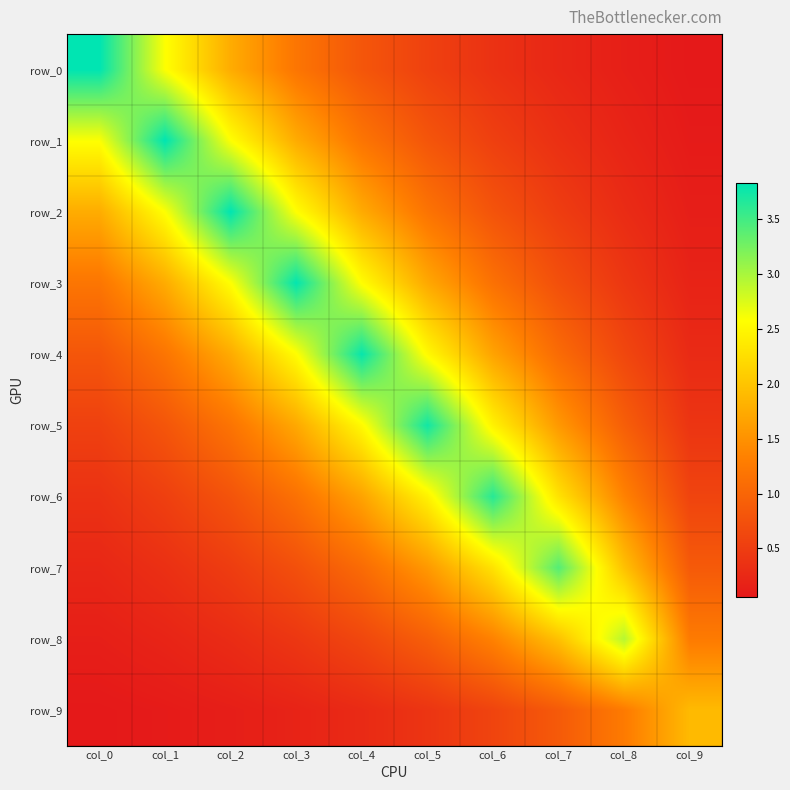

Reading right to left, extract all data points from this chart.

row_0: col_9=0.1	col_8=0.1	col_7=0.2	col_6=0.4	col_5=0.5	col_4=0.8	col_3=1.2	col_2=1.8	col_1=2.6	col_0=3.8
row_1: col_9=0.1	col_8=0.2	col_7=0.3	col_6=0.5	col_5=0.8	col_4=1.2	col_3=1.8	col_2=2.6	col_1=3.8	col_0=2.6
row_2: col_9=0.1	col_8=0.3	col_7=0.5	col_6=0.8	col_5=1.2	col_4=1.7	col_3=2.6	col_2=3.8	col_1=2.6	col_0=1.8
row_3: col_9=0.2	col_8=0.4	col_7=0.7	col_6=1.1	col_5=1.7	col_4=2.6	col_3=3.8	col_2=2.6	col_1=1.8	col_0=1.2
row_4: col_9=0.3	col_8=0.6	col_7=1.1	col_6=1.7	col_5=2.5	col_4=3.8	col_3=2.6	col_2=1.7	col_1=1.2	col_0=0.8
row_5: col_9=0.4	col_8=0.9	col_7=1.6	col_6=2.5	col_5=3.7	col_4=2.5	col_3=1.7	col_2=1.2	col_1=0.8	col_0=0.5
row_6: col_9=0.6	col_8=1.3	col_7=2.3	col_6=3.6	col_5=2.5	col_4=1.7	col_3=1.1	col_2=0.8	col_1=0.5	col_0=0.4
row_7: col_9=0.9	col_8=2.0	col_7=3.4	col_6=2.3	col_5=1.6	col_4=1.1	col_3=0.7	col_2=0.5	col_1=0.3	col_0=0.2
row_8: col_9=1.3	col_8=2.9	col_7=2.0	col_6=1.3	col_5=0.9	col_4=0.6	col_3=0.4	col_2=0.3	col_1=0.2	col_0=0.1
row_9: col_9=1.9	col_8=1.3	col_7=0.9	col_6=0.6	col_5=0.4	col_4=0.3	col_3=0.2	col_2=0.1	col_1=0.1	col_0=0.1